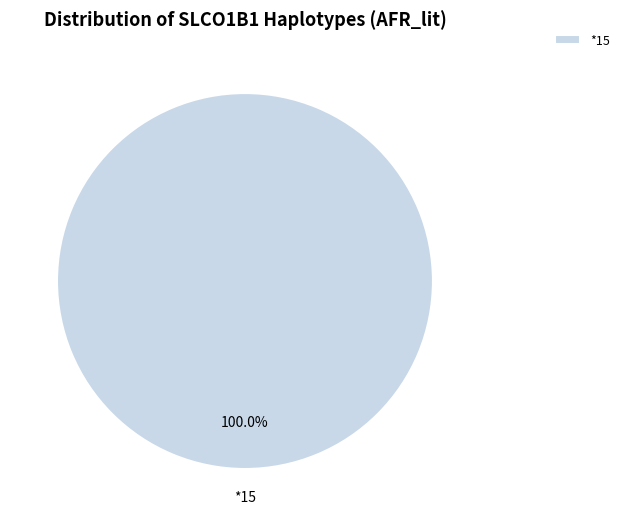

Is there a majority slice in this chart?

Yes